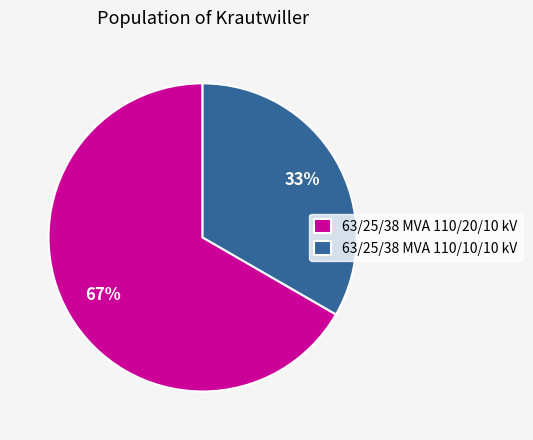

What is the smallest slice in the pie chart?

63/25/38 MVA 110/10/10 kV